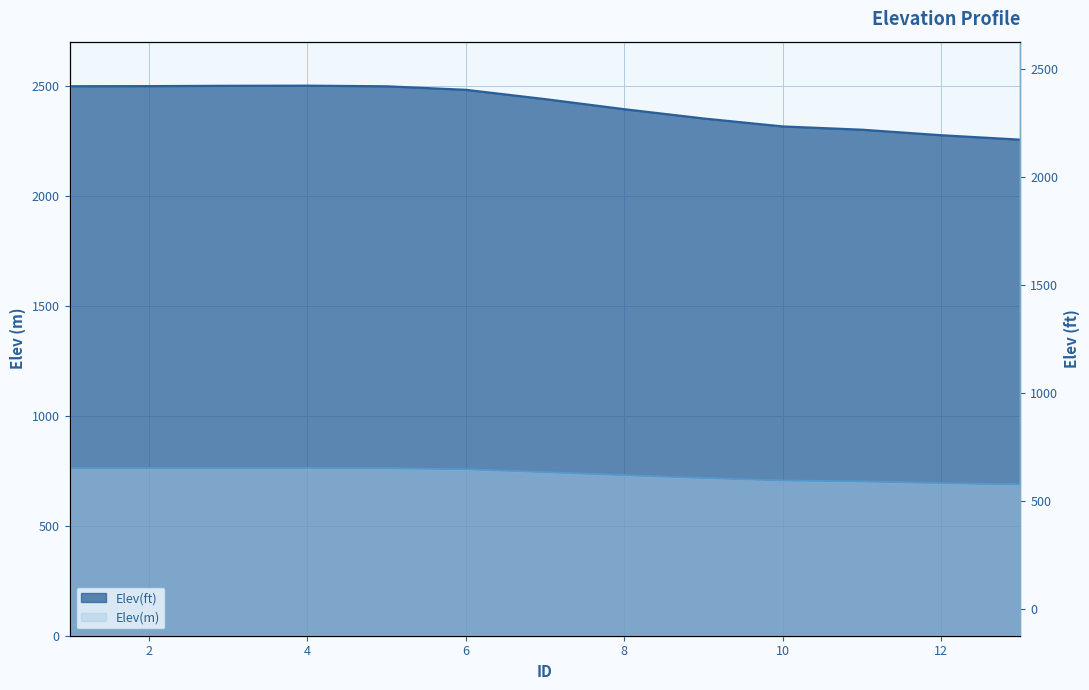

What are all the series names shown in the legend?

Elev(ft), Elev(m)